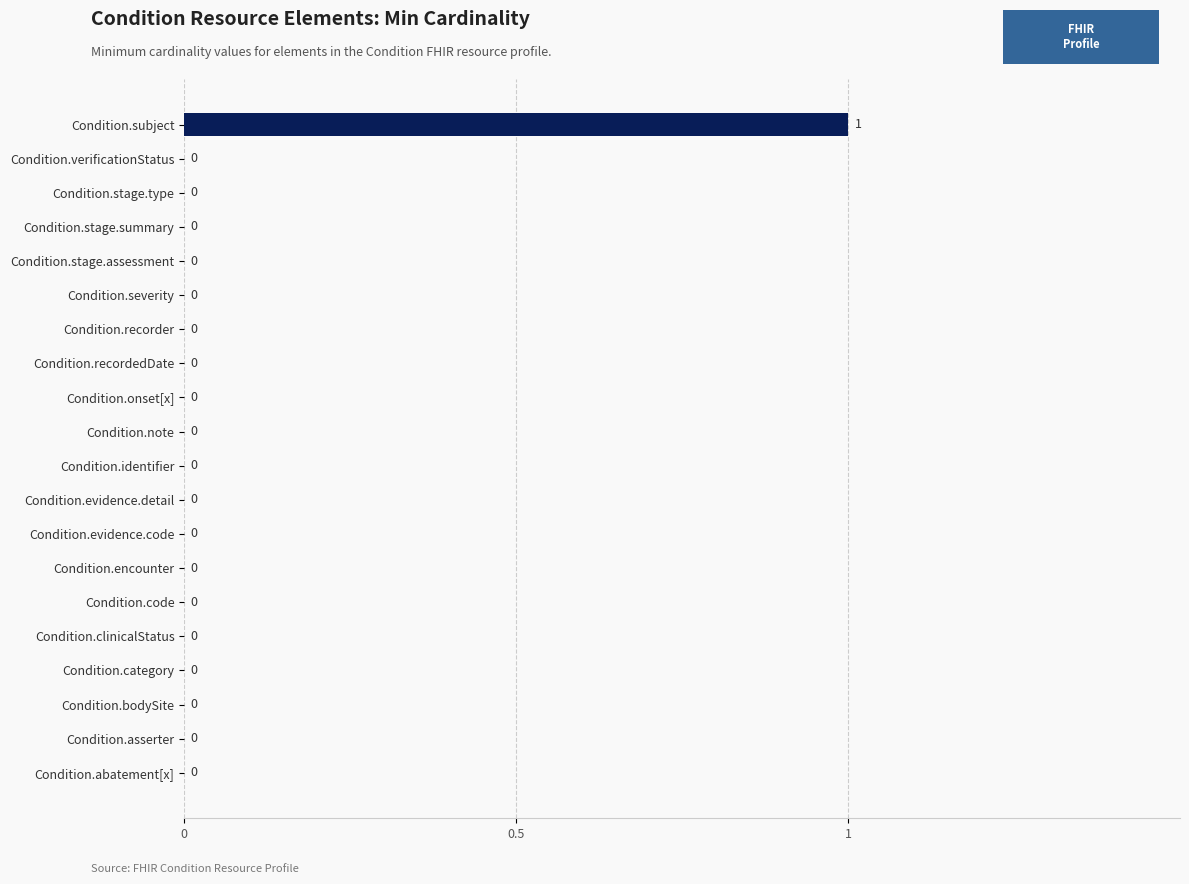

Count the number of categories in the chart.

20